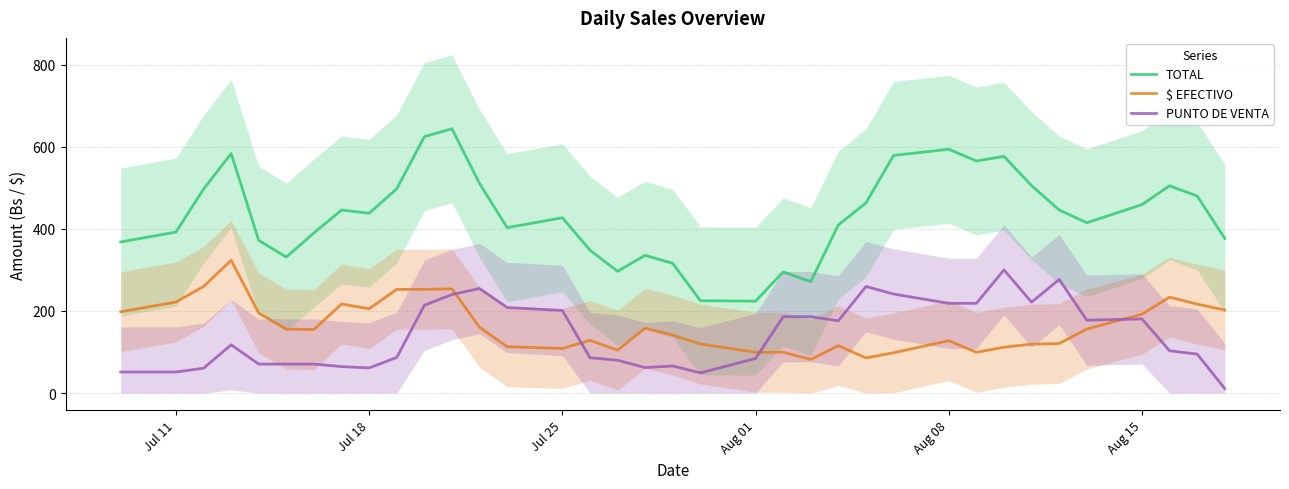

Which series has the widest spread of values?

TOTAL